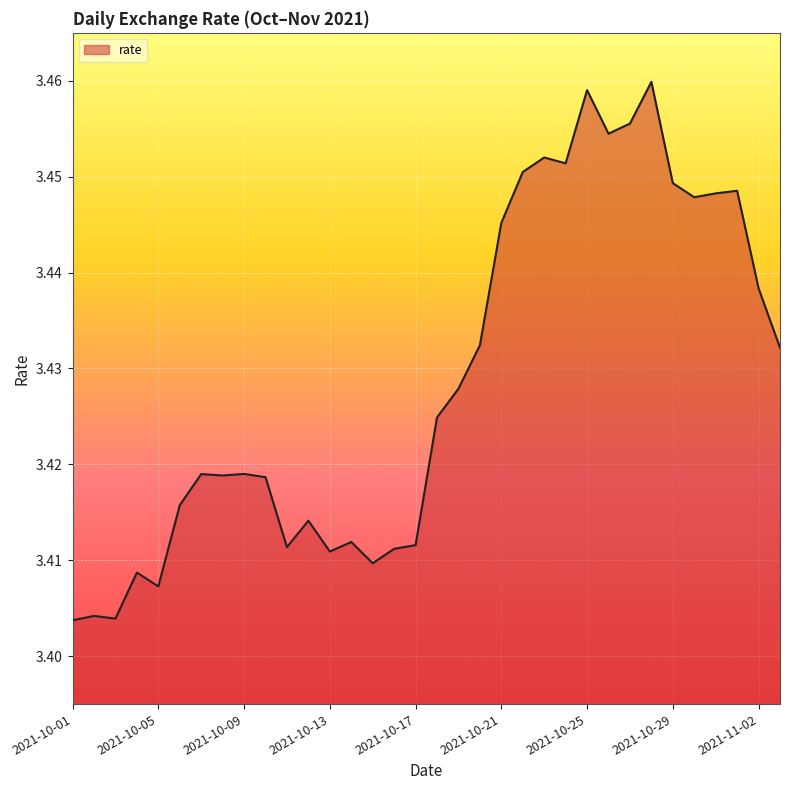

How many categories are shown in the chart?

34